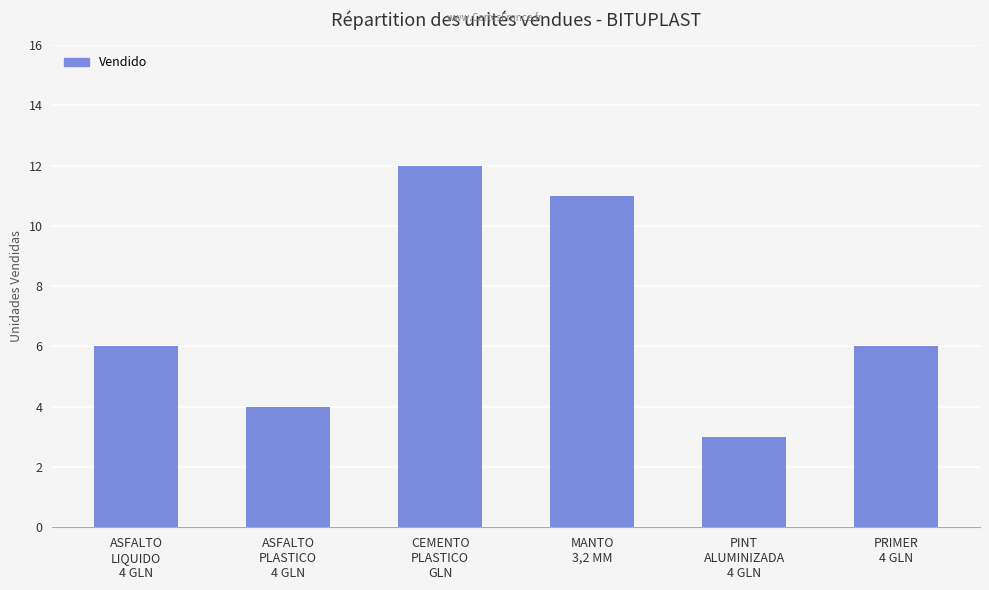

Which has a higher value, PINT
ALUMINIZADA
4 GLN or ASFALTO
LIQUIDO
4 GLN?

ASFALTO
LIQUIDO
4 GLN